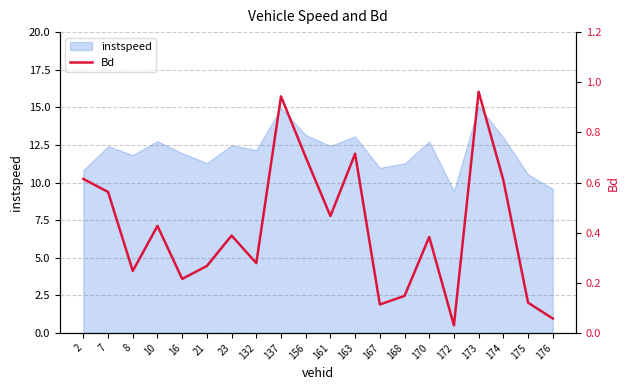

How many interior local peaks (higher than both neighbors) does the data have?

6